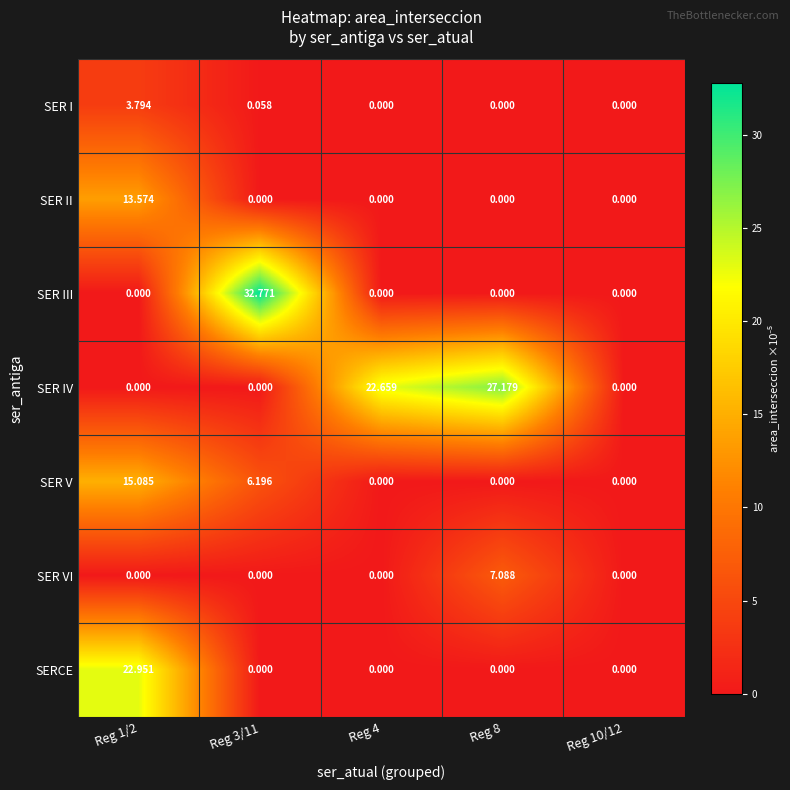

Between Reg 4 and Reg 10/12, which series saw the biggest shift?

SER IV